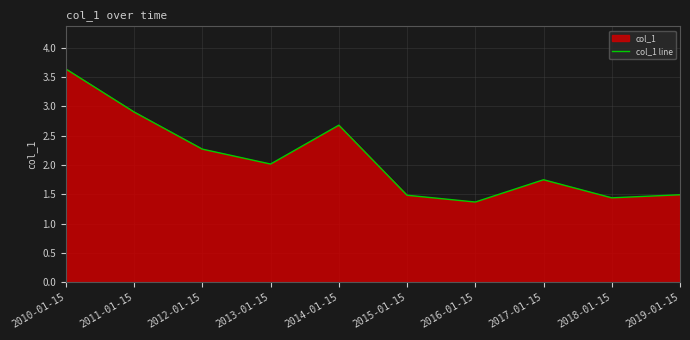

How many lines are shown in the chart?

1